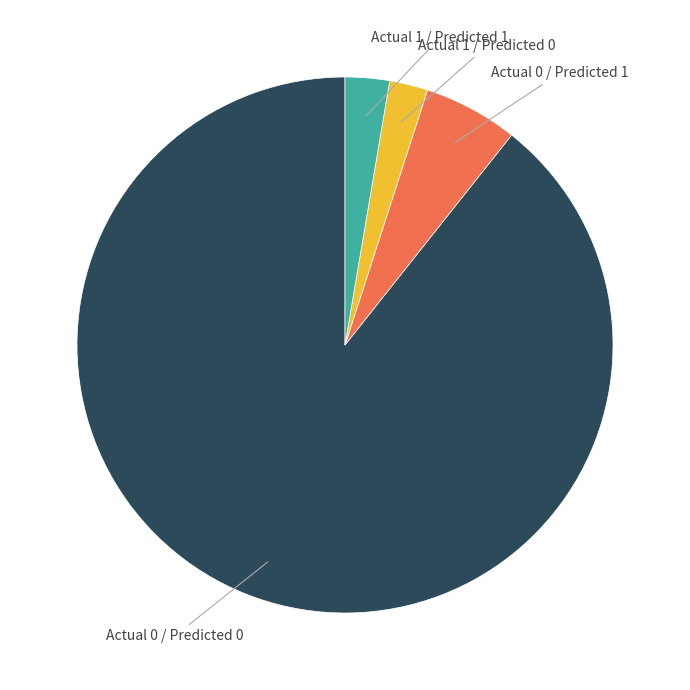

How many segments does this pie chart have?

4